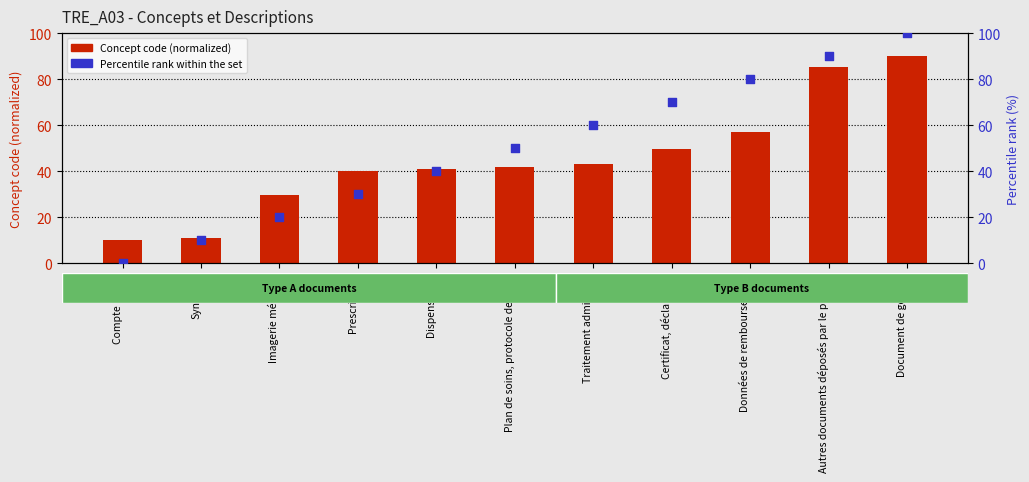

What is the total value across all series at Compte rendu?

10.0